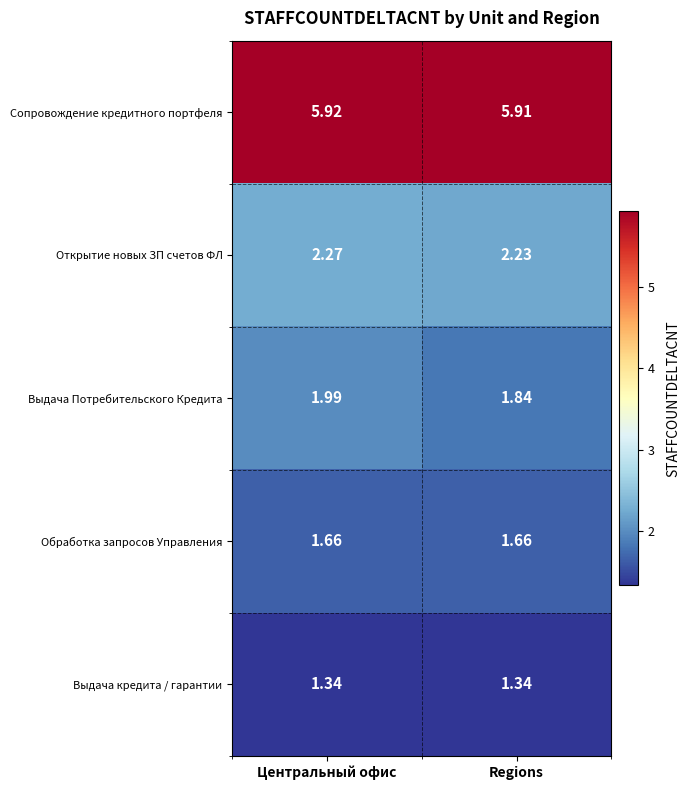

Rank the series at Центральный офис from highest to lowest value.

Сопровождение кредитного портфеля, Открытие новых ЗП счетов ФЛ, Выдача Потребительского Кредита, Обработка запросов Управления, Выдача кредита / гарантии